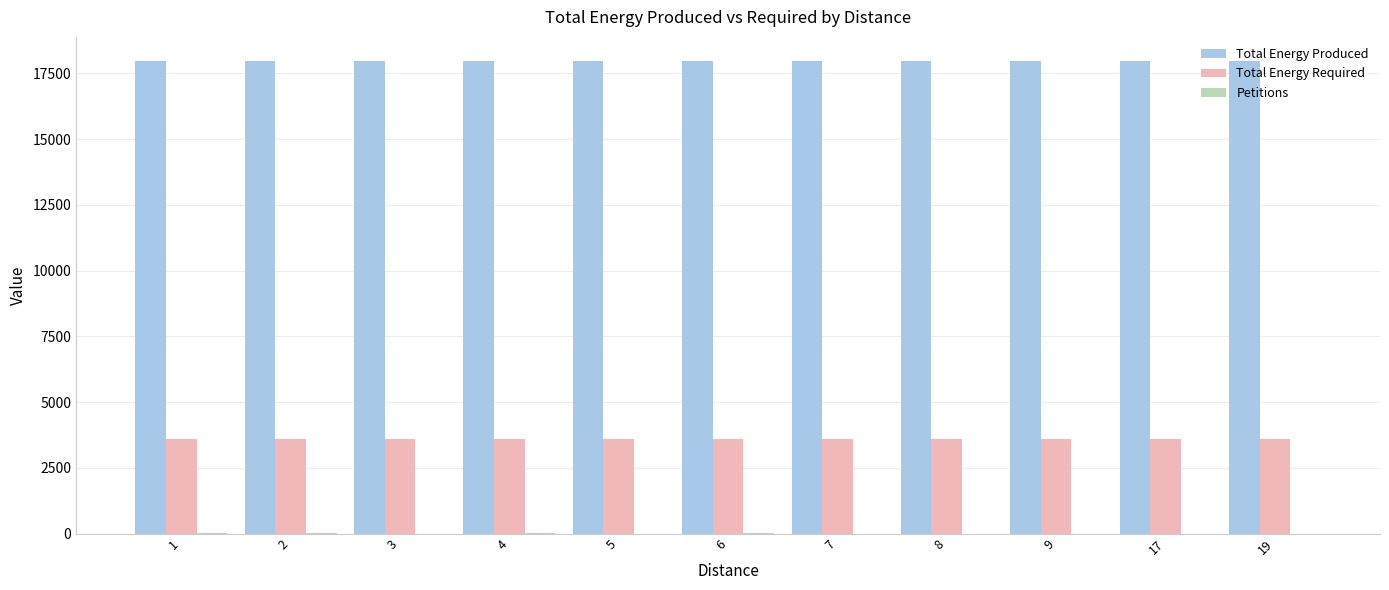

What is the average value of the Total Energy Required series?

3599